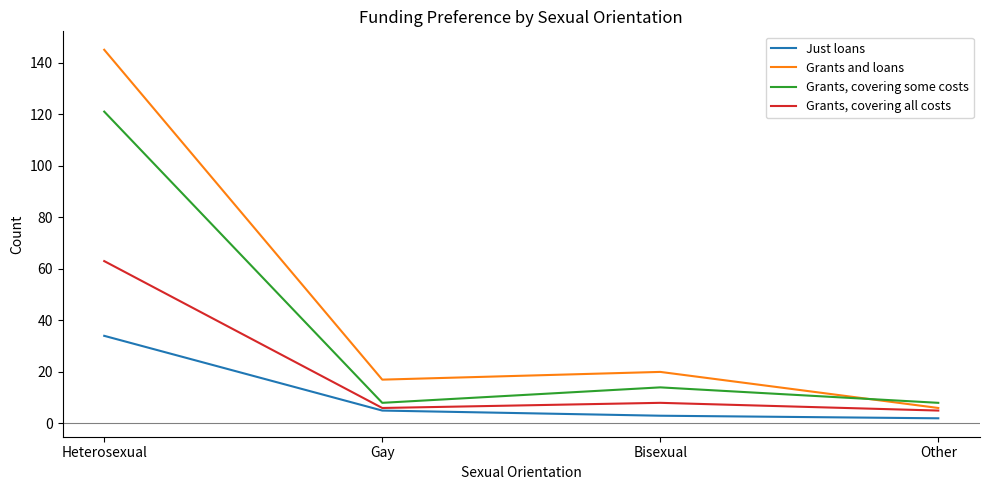

What is the total value across all series at Bisexual?

45